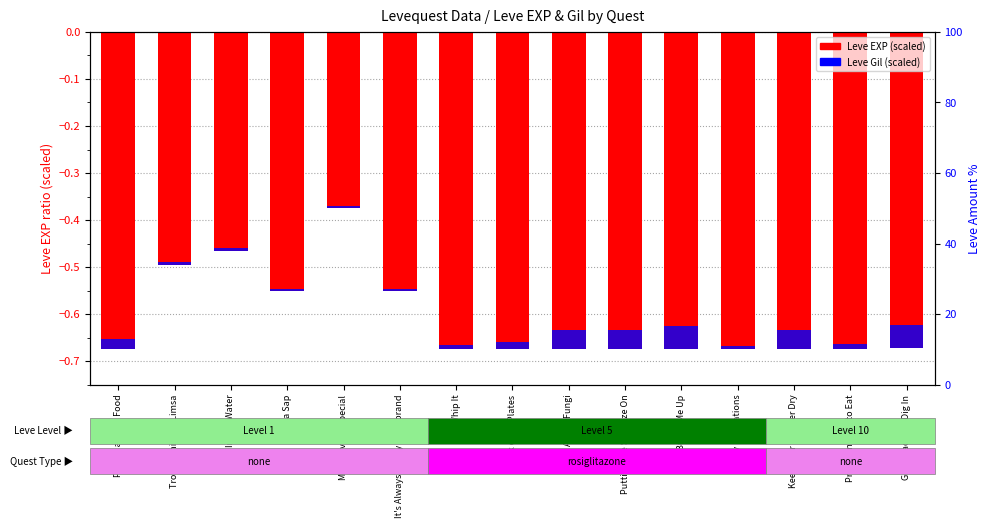

At which category is the sum across all series the highest?

Meat-lover's Special